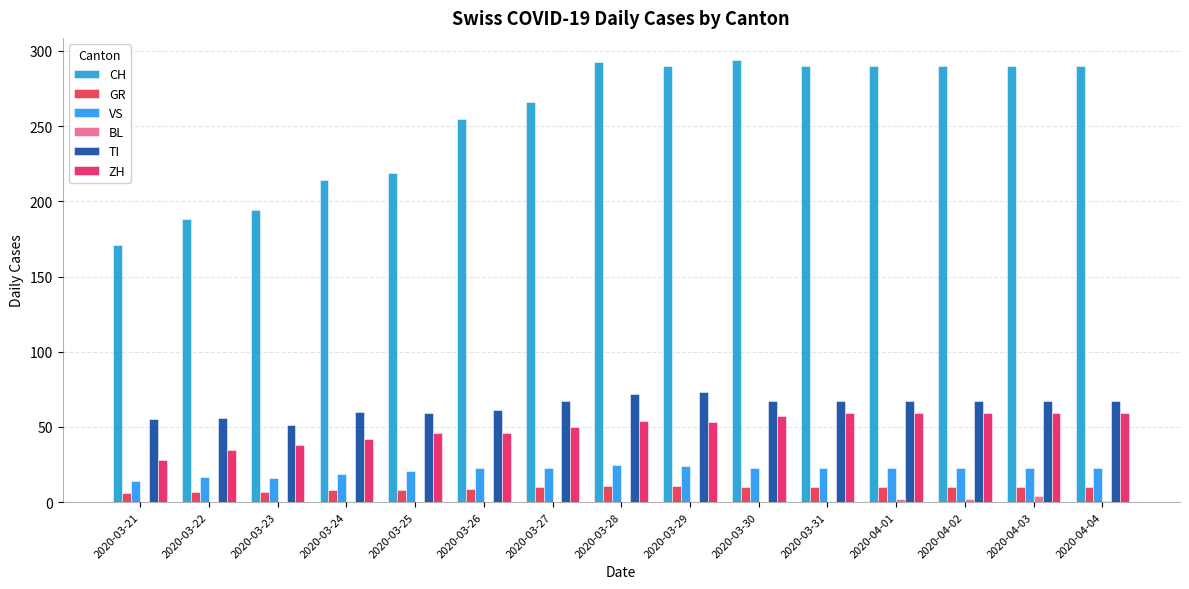

Reading right to left, what are all the values shown in this chart?

CH: 2020-04-04=290	2020-04-03=290	2020-04-02=290	2020-04-01=290	2020-03-31=290	2020-03-30=294	2020-03-29=290	2020-03-28=293	2020-03-27=266	2020-03-26=255	2020-03-25=219	2020-03-24=214	2020-03-23=194	2020-03-22=188	2020-03-21=171
GR: 2020-04-04=10	2020-04-03=10	2020-04-02=10	2020-04-01=10	2020-03-31=10	2020-03-30=10	2020-03-29=11	2020-03-28=11	2020-03-27=10	2020-03-26=9	2020-03-25=8	2020-03-24=8	2020-03-23=7	2020-03-22=7	2020-03-21=6
VS: 2020-04-04=23	2020-04-03=23	2020-04-02=23	2020-04-01=23	2020-03-31=23	2020-03-30=23	2020-03-29=24	2020-03-28=25	2020-03-27=23	2020-03-26=23	2020-03-25=21	2020-03-24=19	2020-03-23=16	2020-03-22=17	2020-03-21=14
BL: 2020-04-04=1	2020-04-03=4	2020-04-02=2	2020-04-01=2	2020-03-31=0	2020-03-30=0	2020-03-29=0	2020-03-28=0	2020-03-27=0	2020-03-26=0	2020-03-25=0	2020-03-24=0	2020-03-23=0	2020-03-22=0	2020-03-21=0
TI: 2020-04-04=67	2020-04-03=67	2020-04-02=67	2020-04-01=67	2020-03-31=67	2020-03-30=67	2020-03-29=73	2020-03-28=72	2020-03-27=67	2020-03-26=61	2020-03-25=59	2020-03-24=60	2020-03-23=51	2020-03-22=56	2020-03-21=55
ZH: 2020-04-04=59	2020-04-03=59	2020-04-02=59	2020-04-01=59	2020-03-31=59	2020-03-30=57	2020-03-29=53	2020-03-28=54	2020-03-27=50	2020-03-26=46	2020-03-25=46	2020-03-24=42	2020-03-23=38	2020-03-22=35	2020-03-21=28